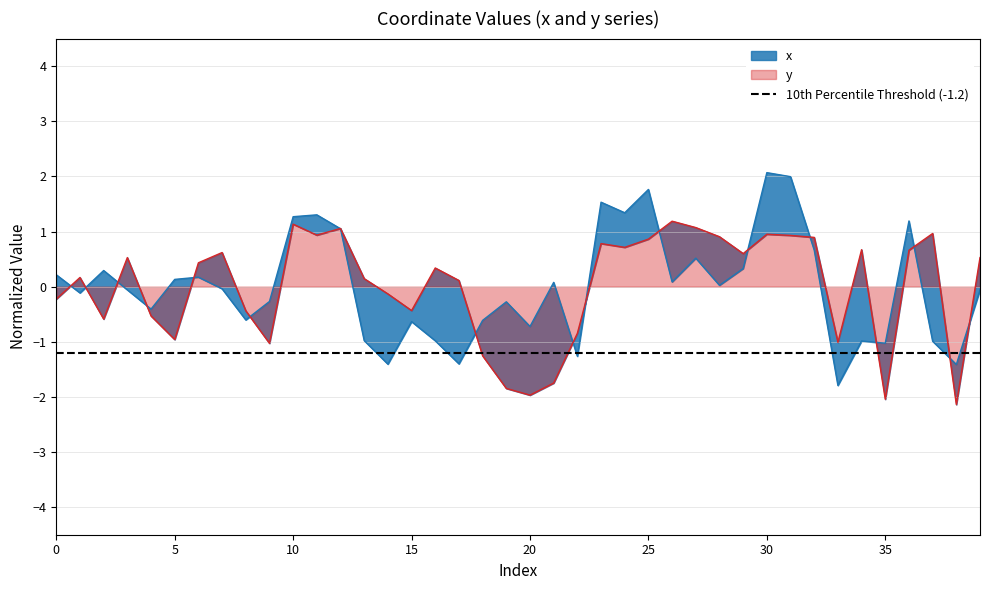

The x series shows -0.1 at 3. True or false?

False